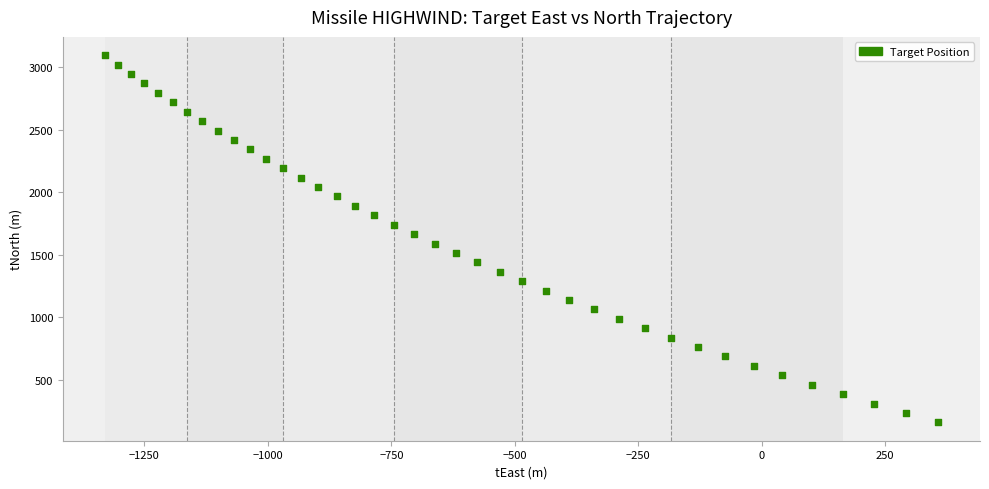

What is the range of X values (max minus min)?

1688.1